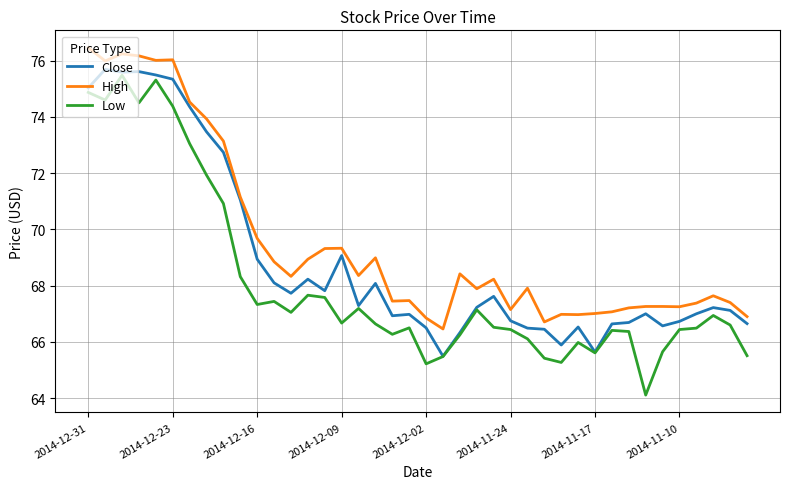

What is the average value of the Close series?

68.9